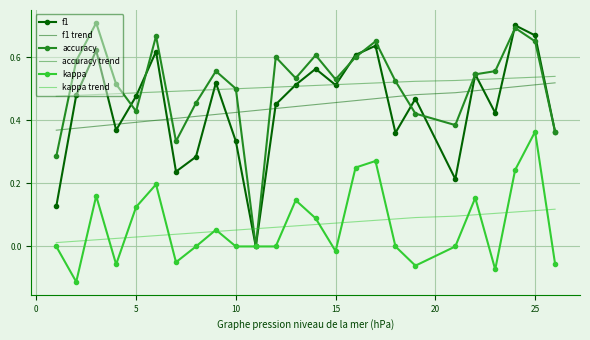

True or false: accuracy trend and f1 trend cross at least once.

False